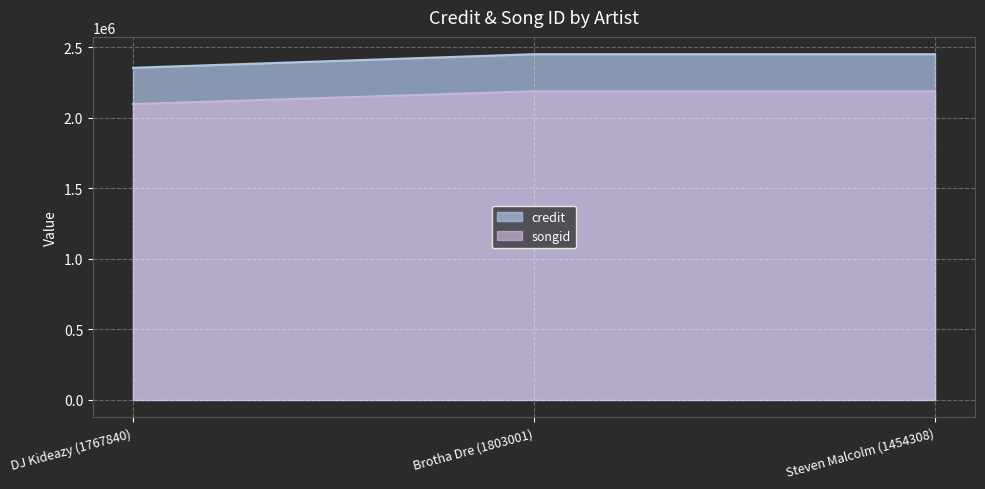

Which series has the largest range (max minus min)?

credit